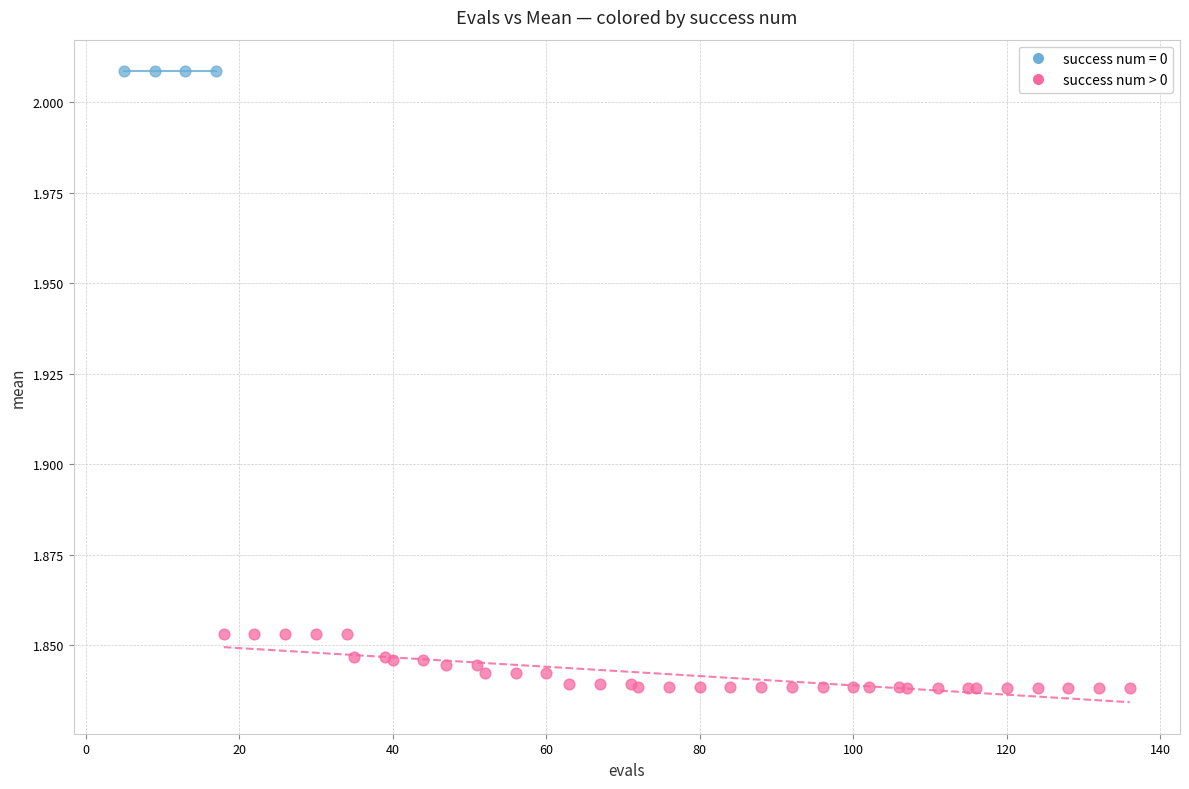

Which series reaches the maximum Y coordinate?

success num = 0